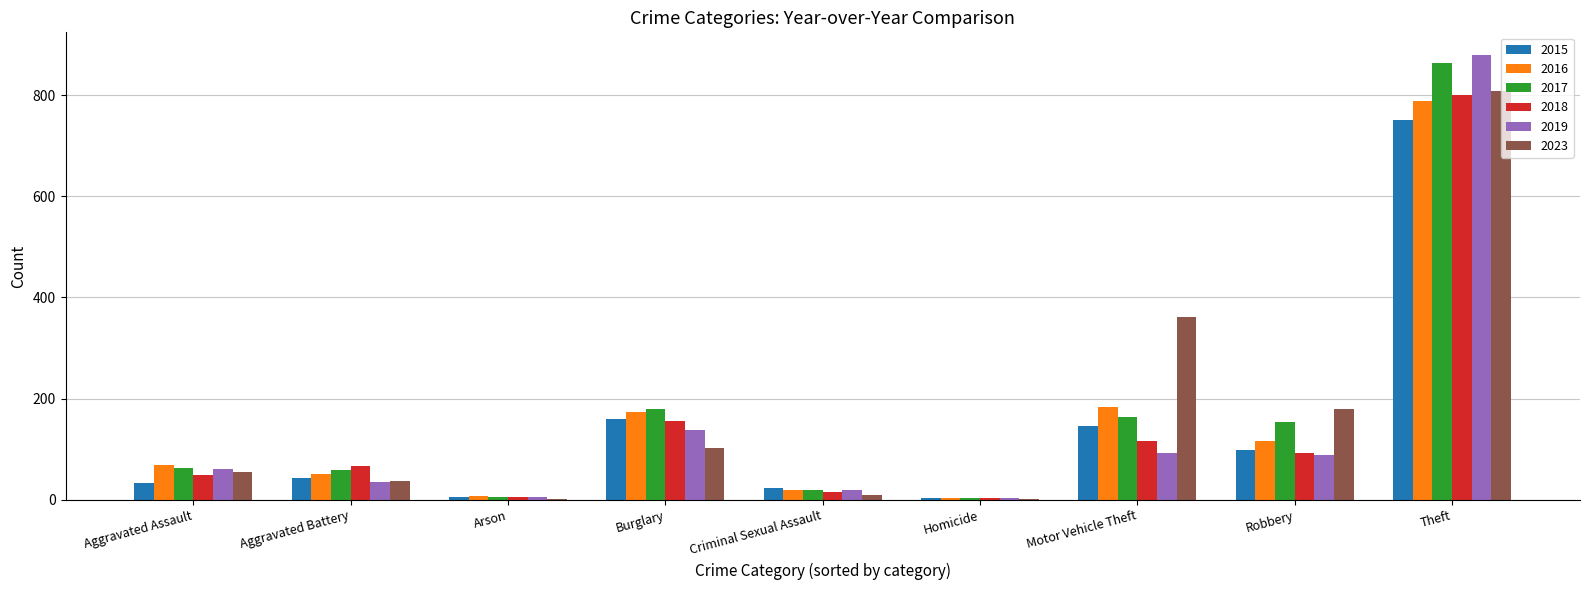

Is the value of 2019 at Criminal Sexual Assault greater than the value of 2015 at Theft?

No